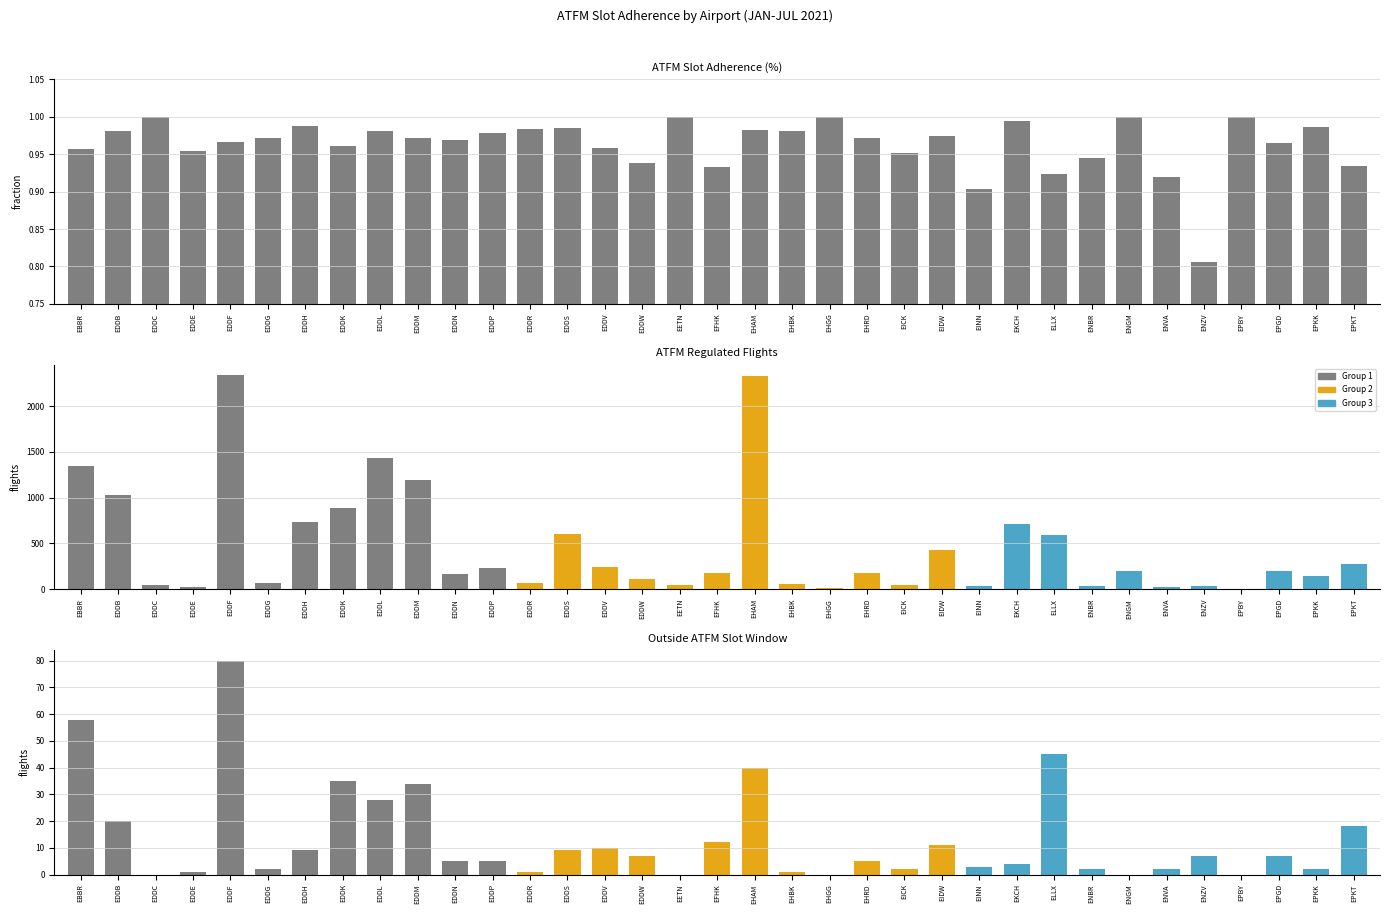

What is the label of the 33rd bar from the left?

EPGD